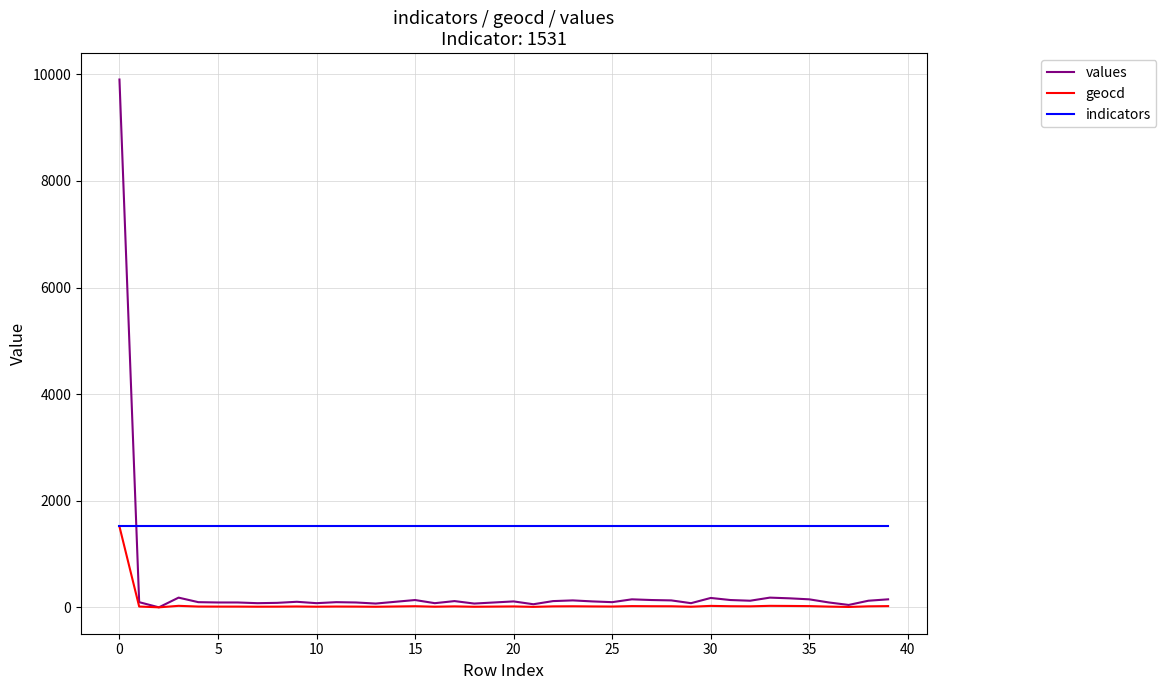

True or false: values has more than 2 interior local peaks.

True